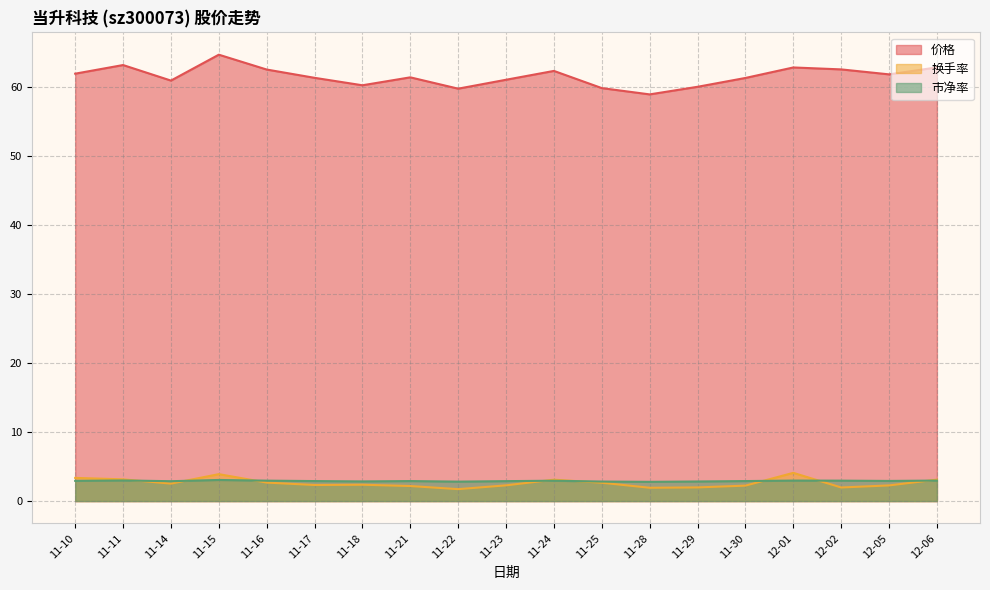

Does the chart have visible grid lines?

Yes